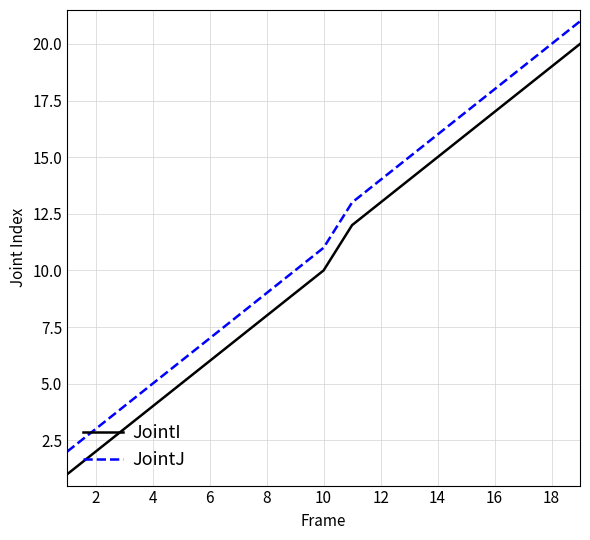

True or false: JointJ and JointI intersect in this chart.

False